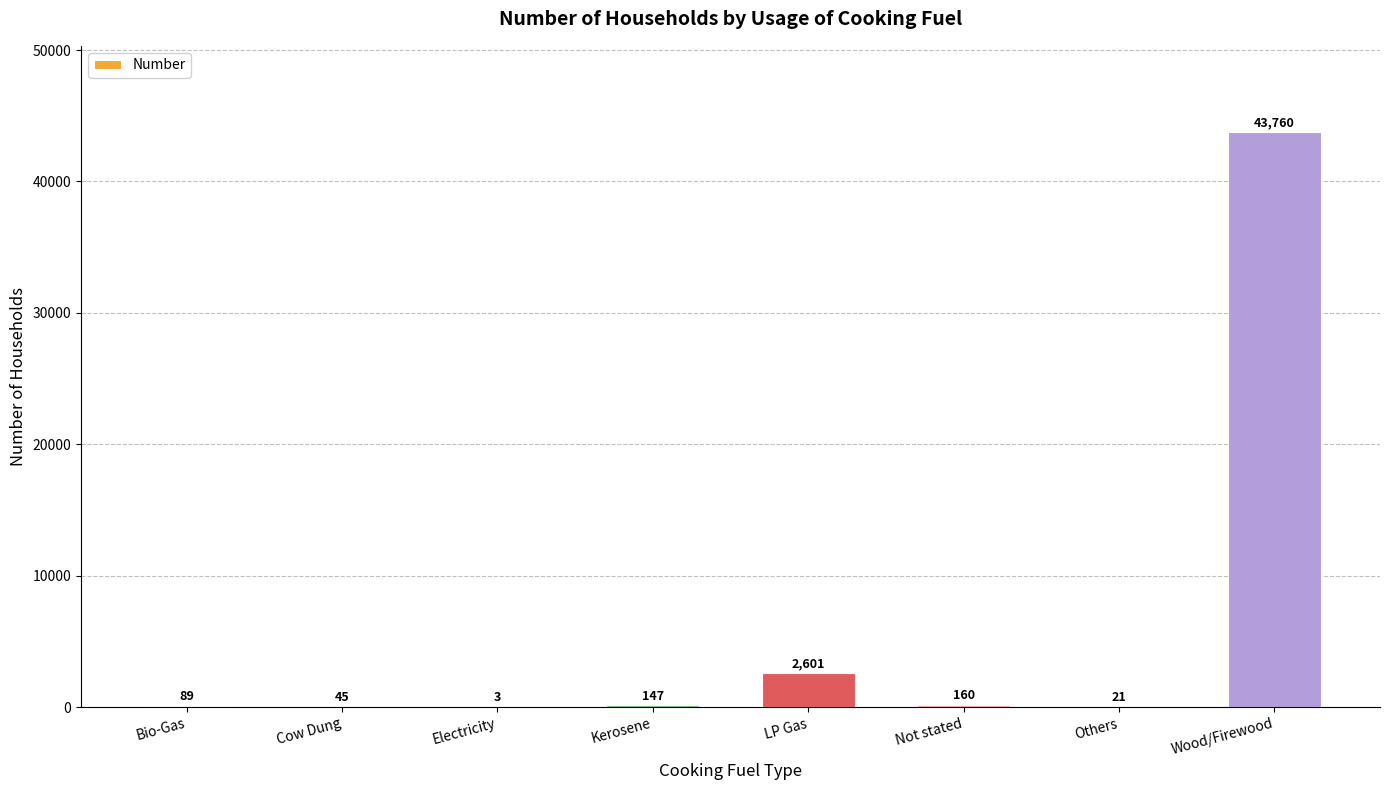

What is the average value?

5853